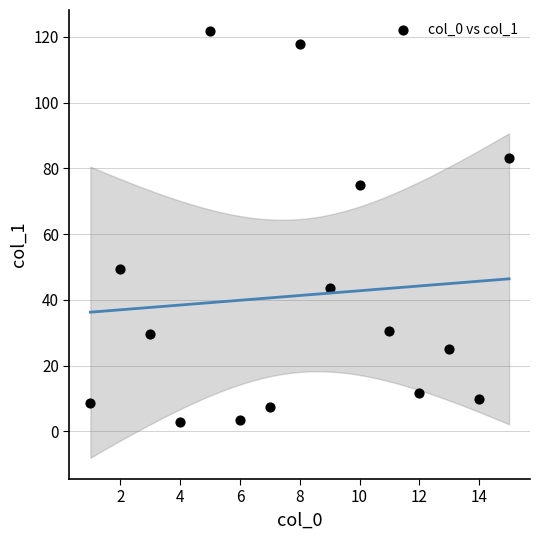

What is the range of Y values (max minus min)?

118.9